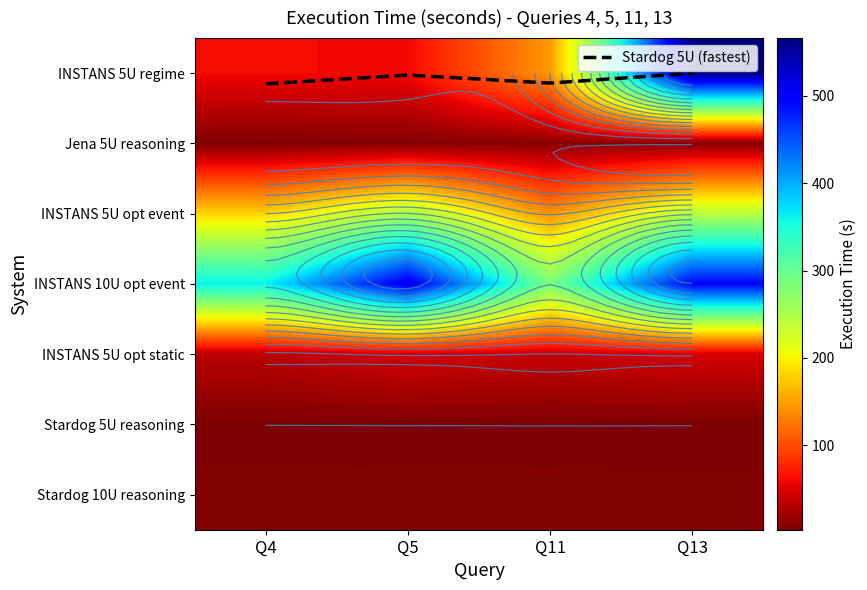

At which label is INSTANS 5U opt static closest to 39?

Q11